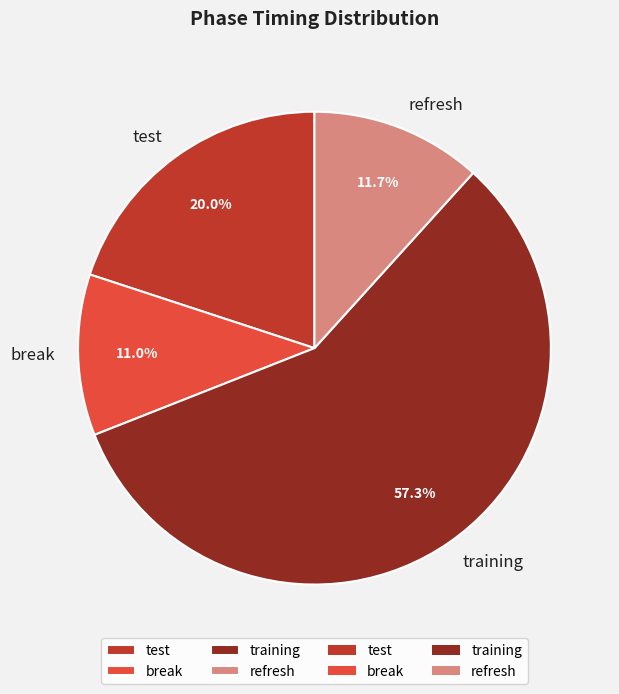

To the nearest percent, what is the average slice percentage?

25%